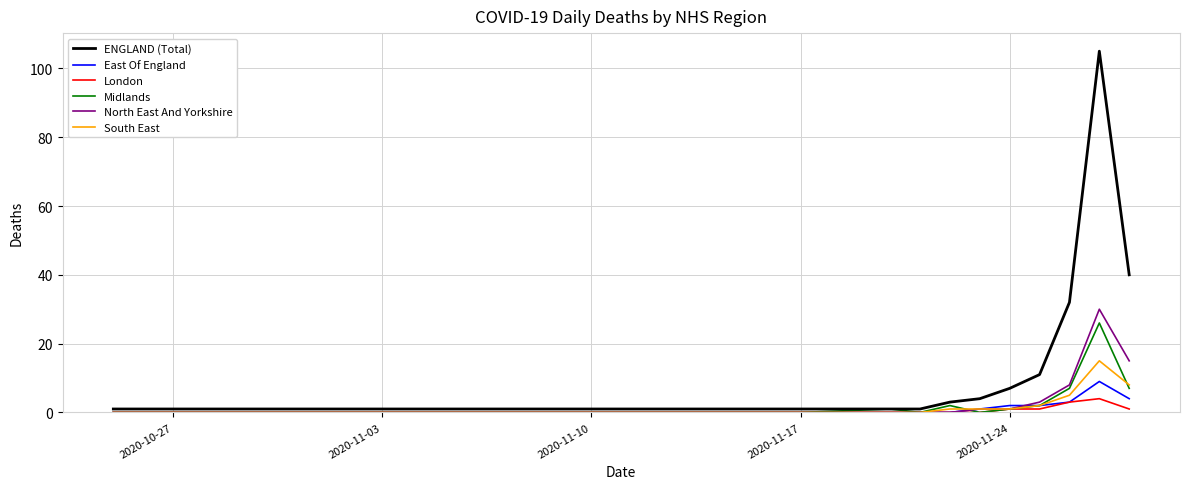

What is the highest value of the North East And Yorkshire series?

30